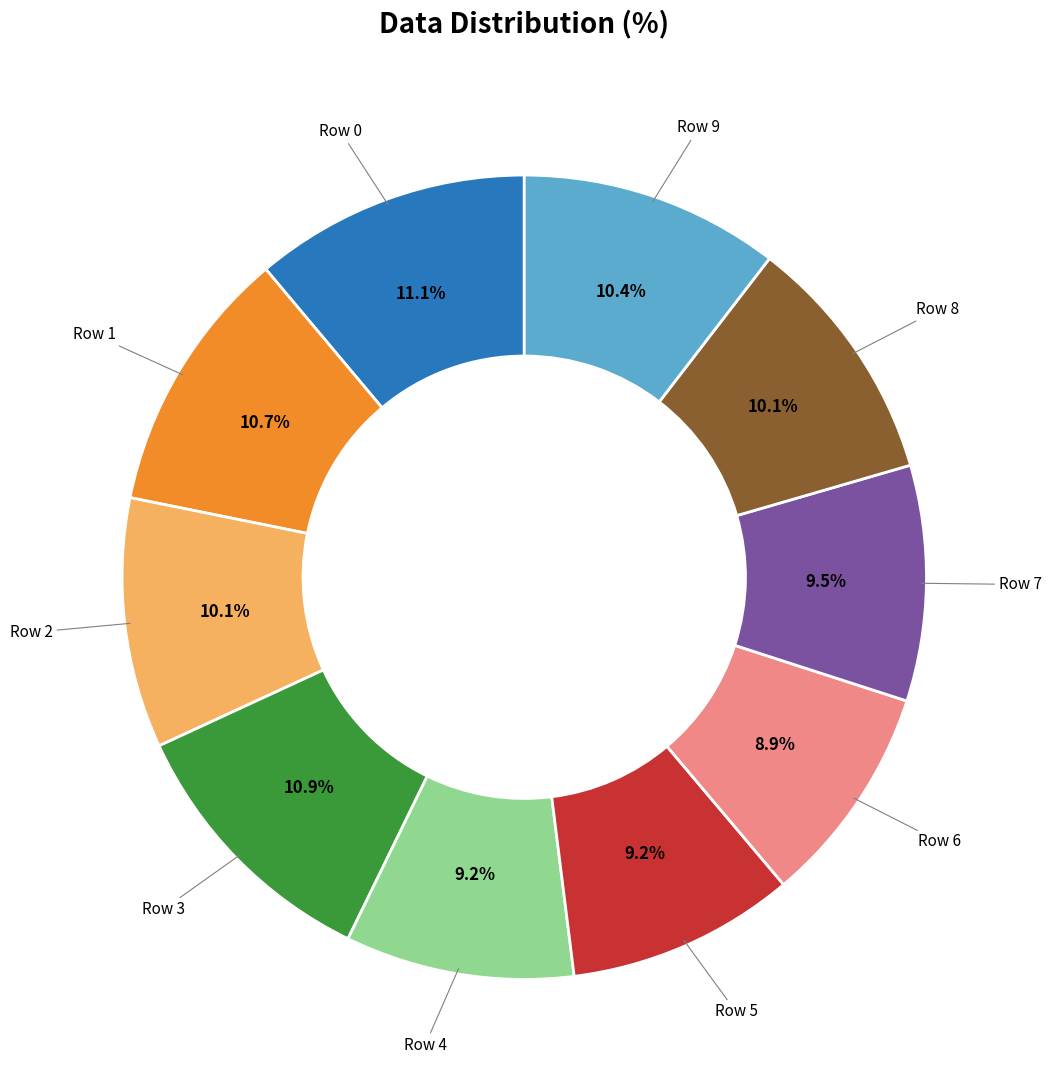

Is there any slice that represents more than half of the pie?

No